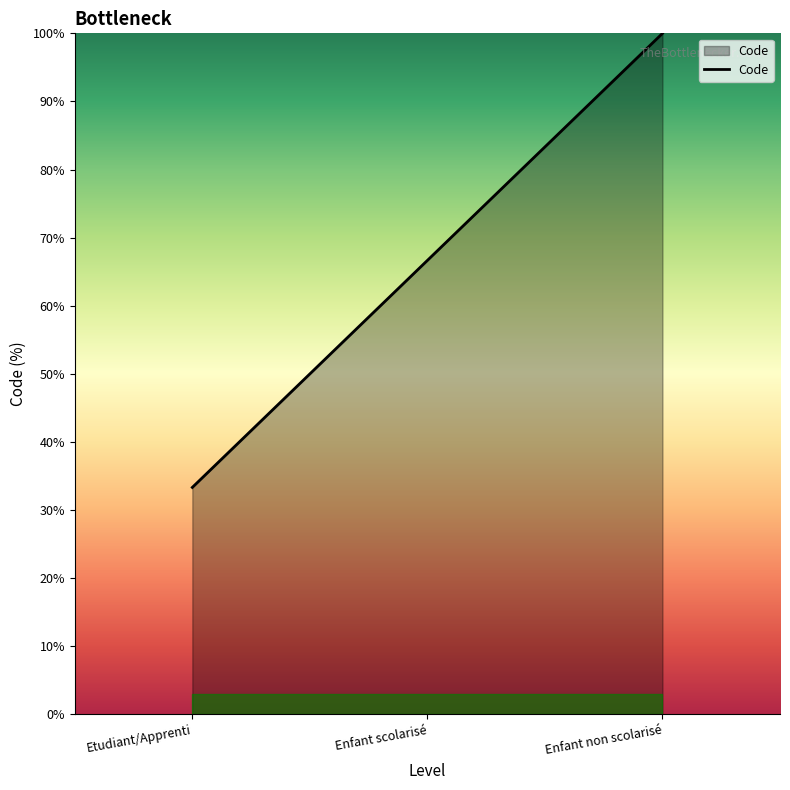

Where is the data nearest to the value 66?

Enfant scolarisé